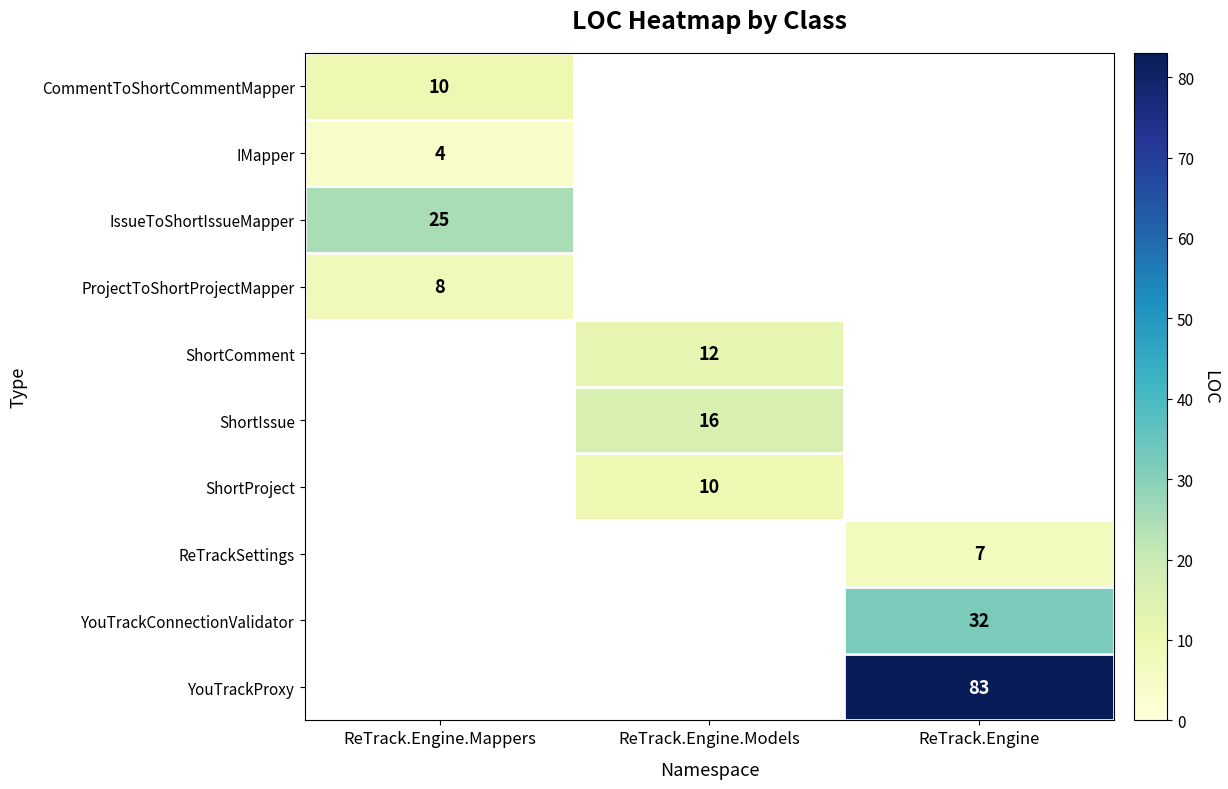

Is it true that ShortIssue equals 16.0 at ReTrack.Engine.Models?

True